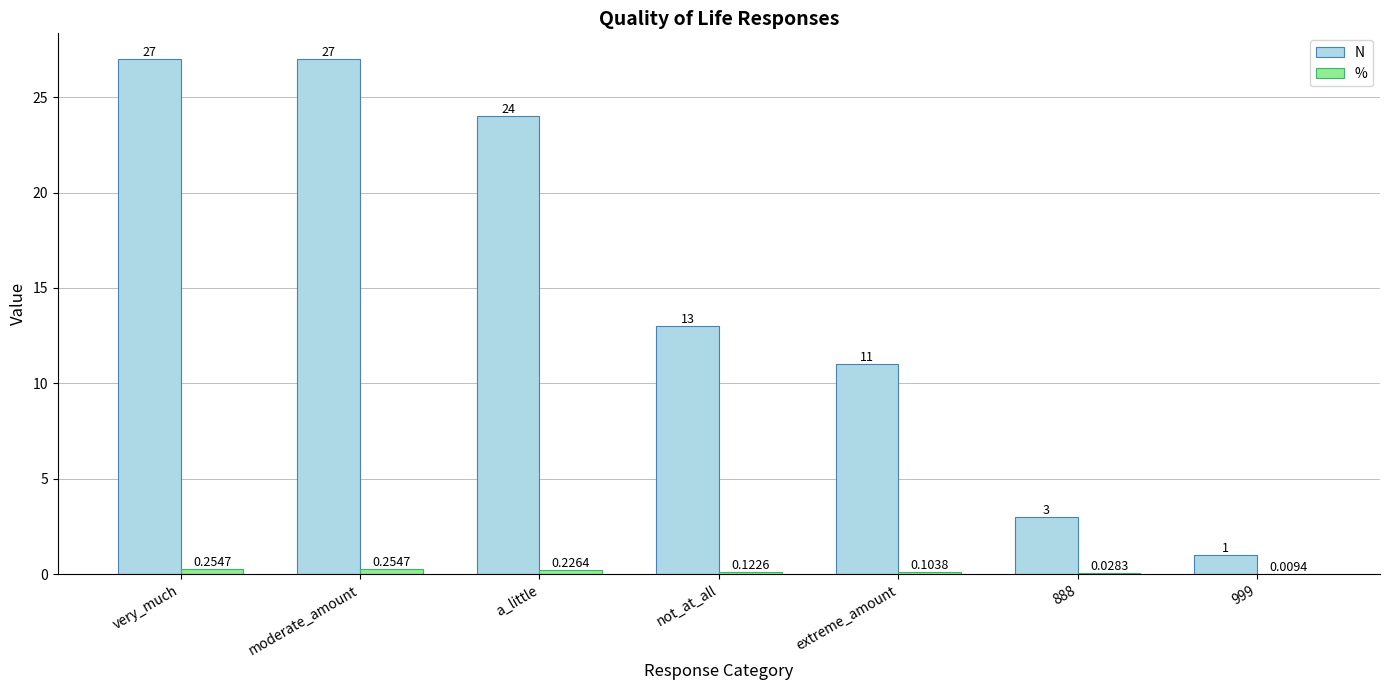

Which series changed the most between moderate_amount and not_at_all?

N